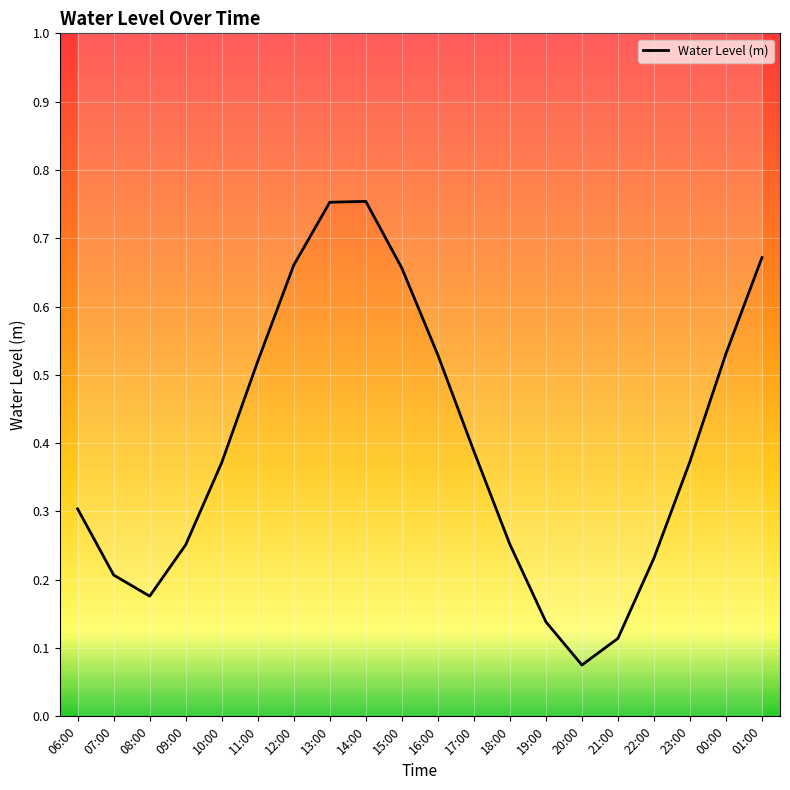

What position from the left is 11:00?

6